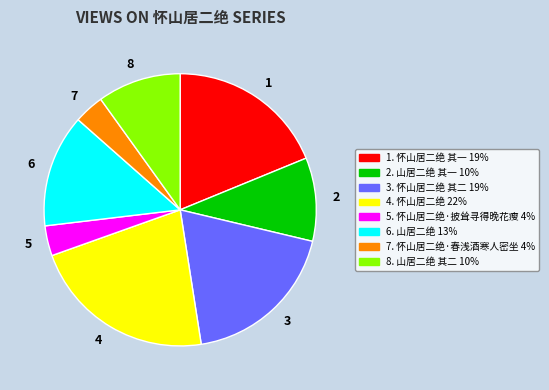

Is there a majority slice in this chart?

No